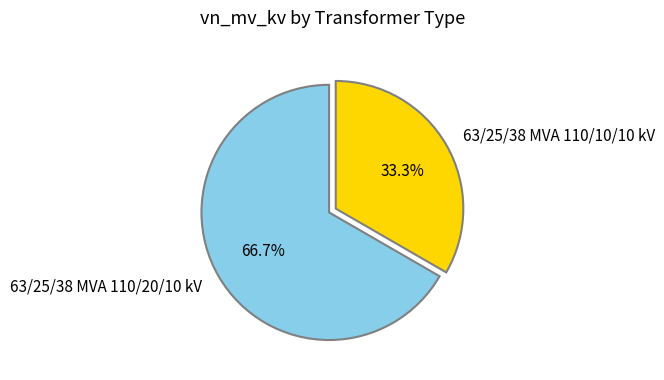

What is the ratio of the value at 63/25/38 MVA 110/10/10 kV to the value at 63/25/38 MVA 110/20/10 kV?

0.5